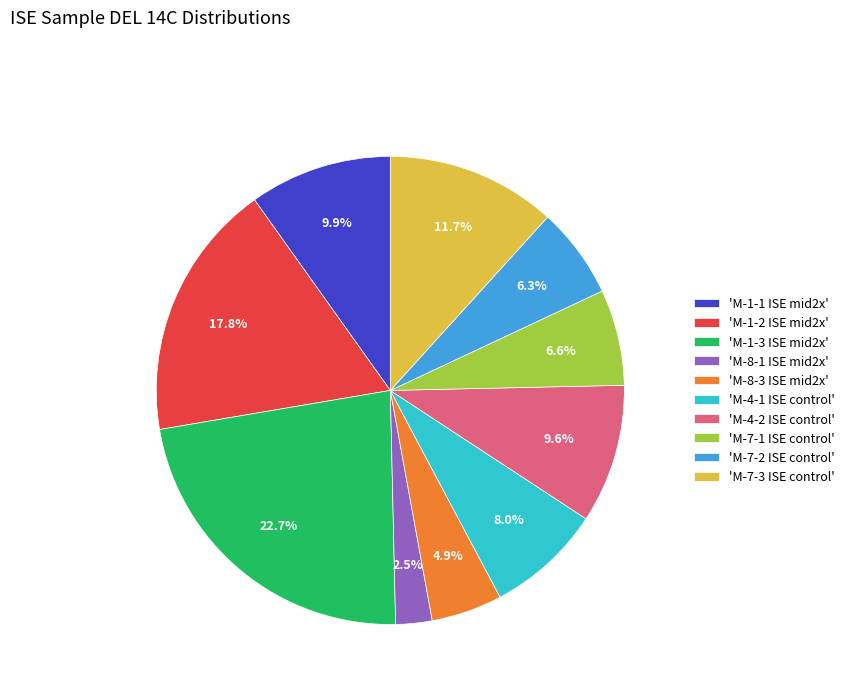

Count the number of slices in the pie.

10